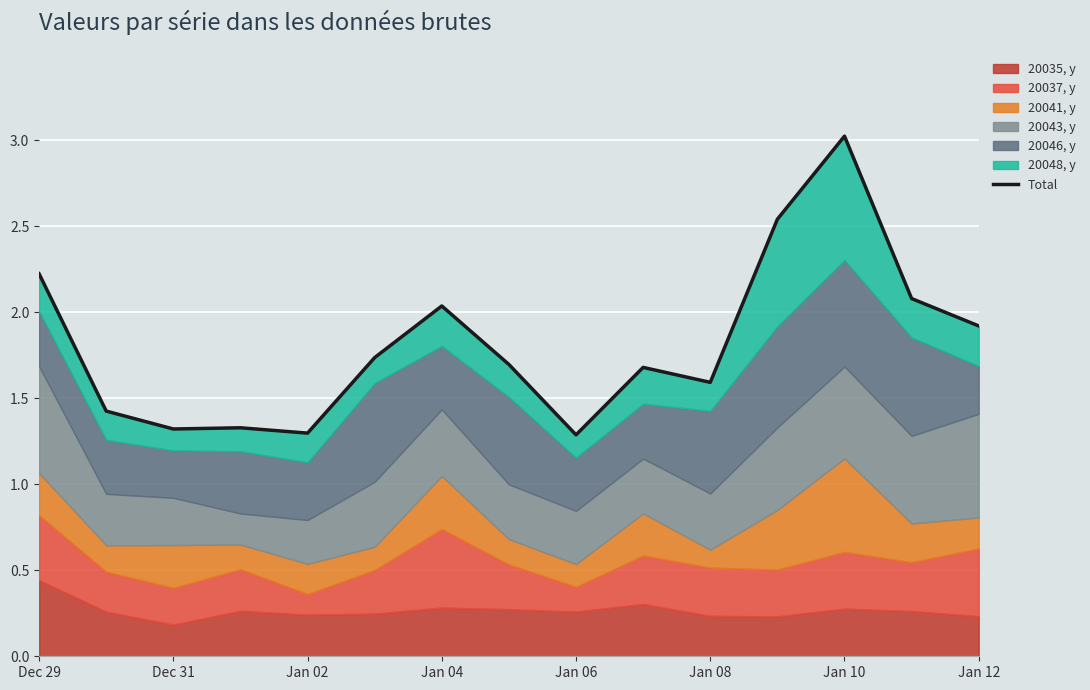

How many interior local valleys (lower than both neighbors) does the data have?

4